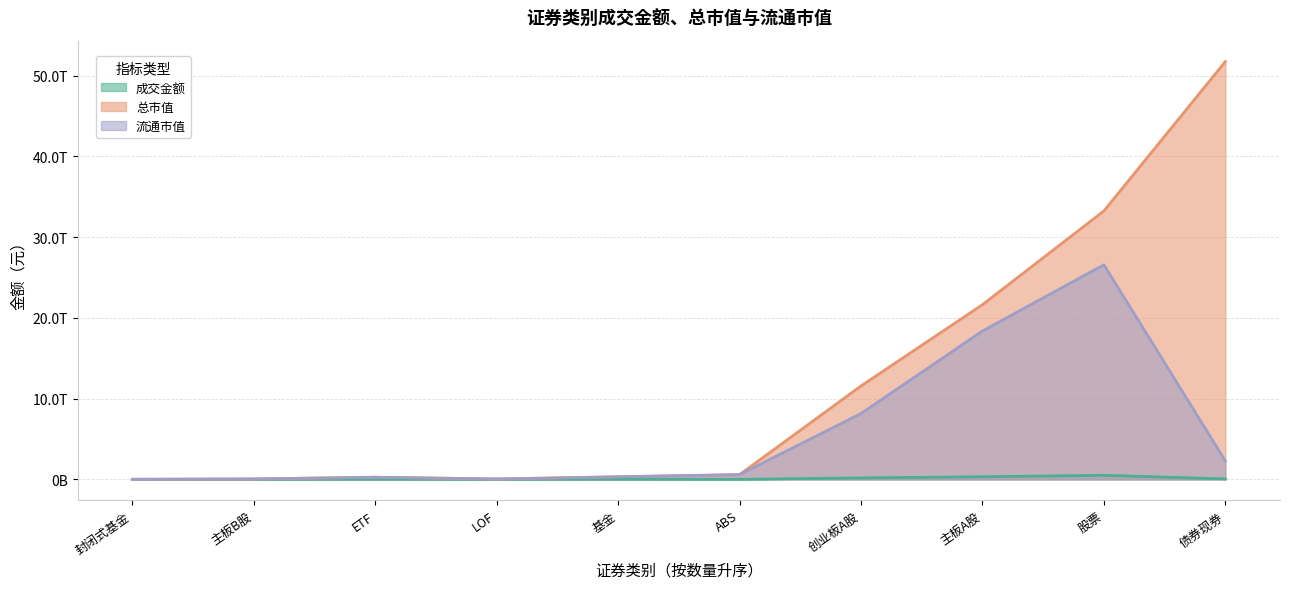

Count the number of data series in this chart.

3